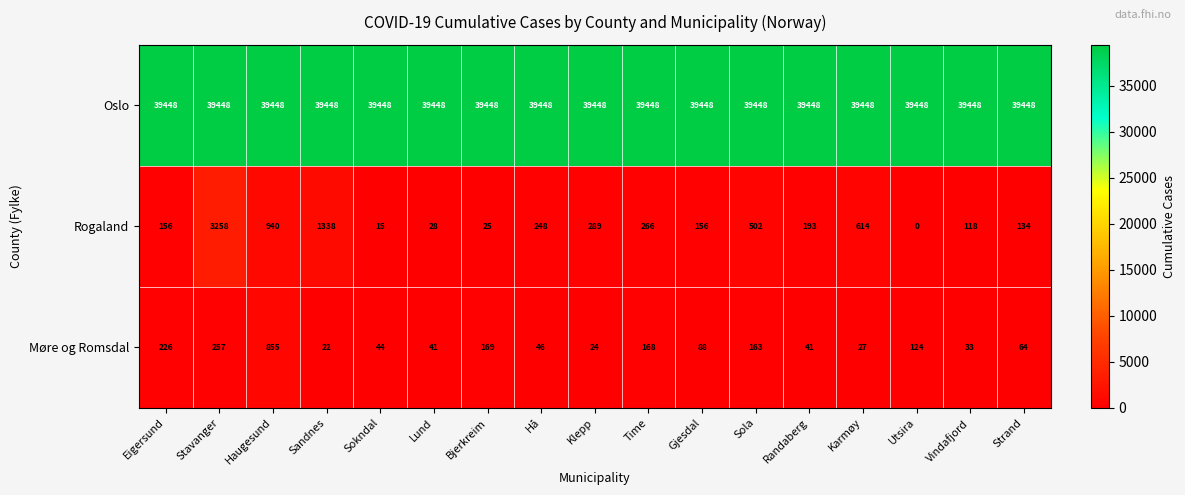

What is the greatest value displayed?

39448